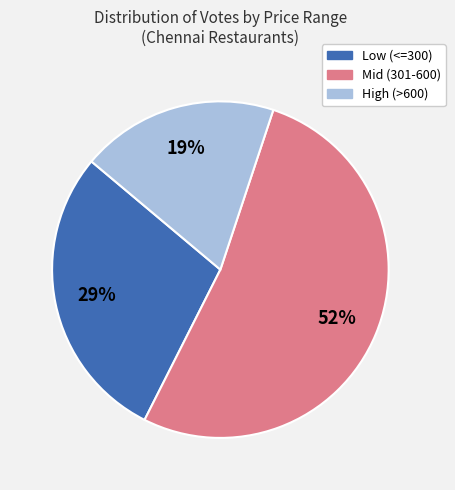

To the nearest percent, what is the difference between the largest and smallest slice percentages?

33%